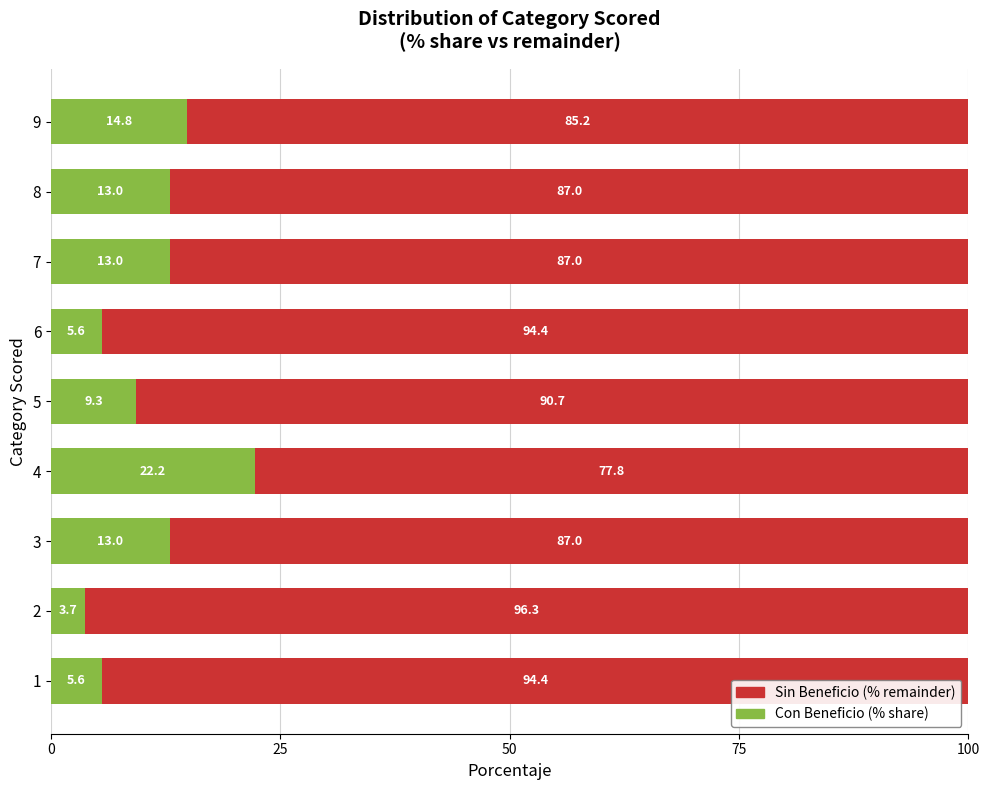

What is the minimum value for Con Beneficio (% share)?

3.7